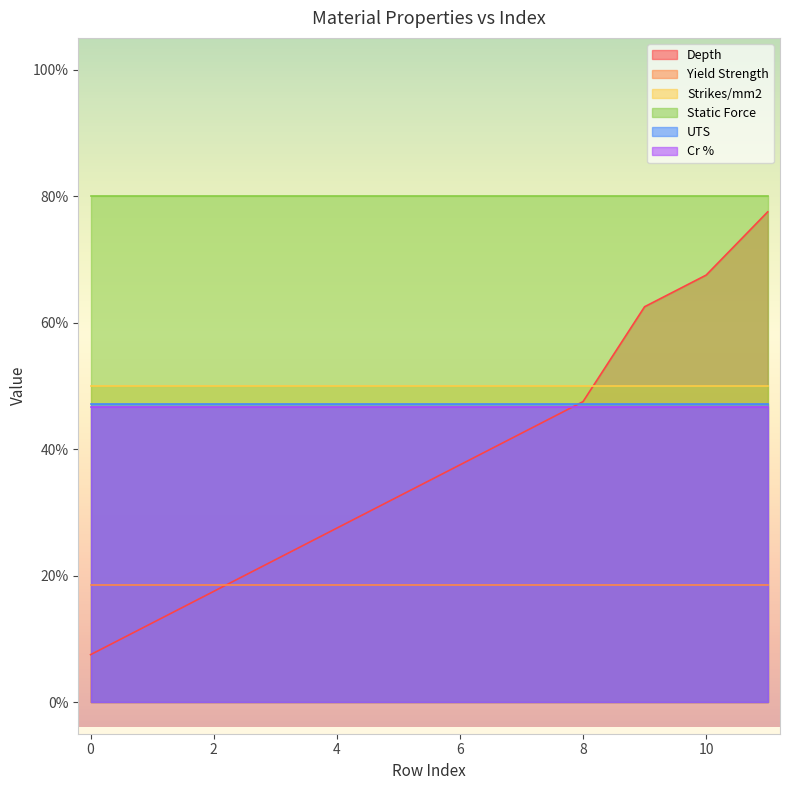

True or false: UTS and Strikes/mm2 intersect in this chart.

False